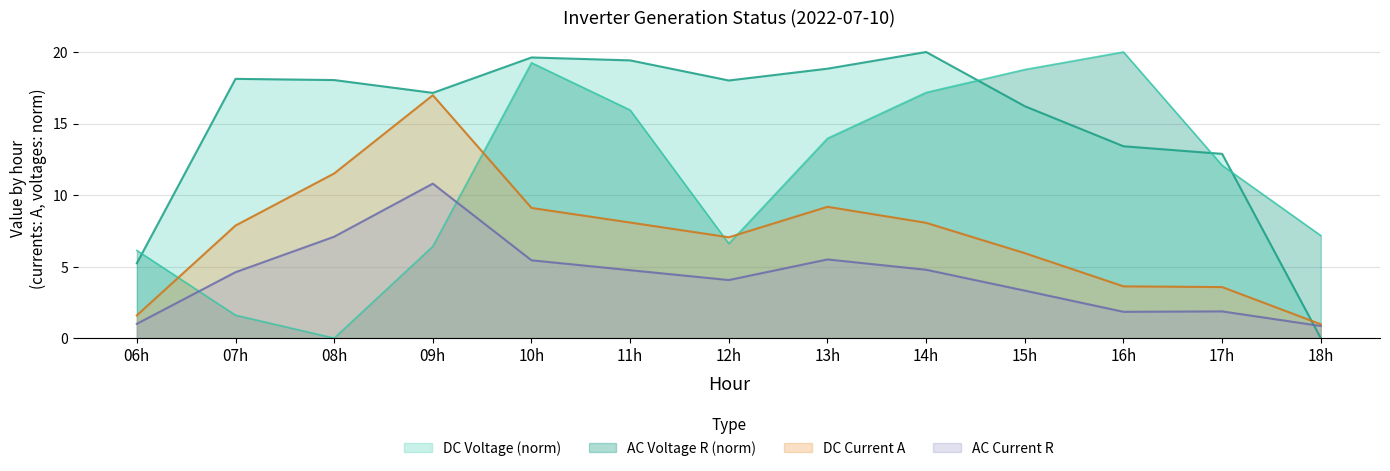

Where is DC Voltage (norm) nearest to the value 10?

17h